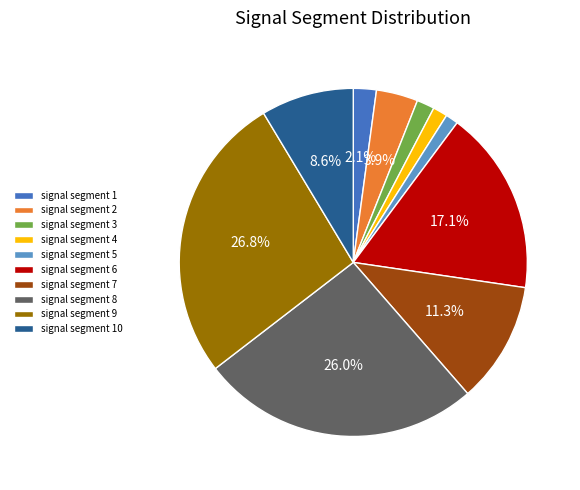

Is there a majority slice in this chart?

No